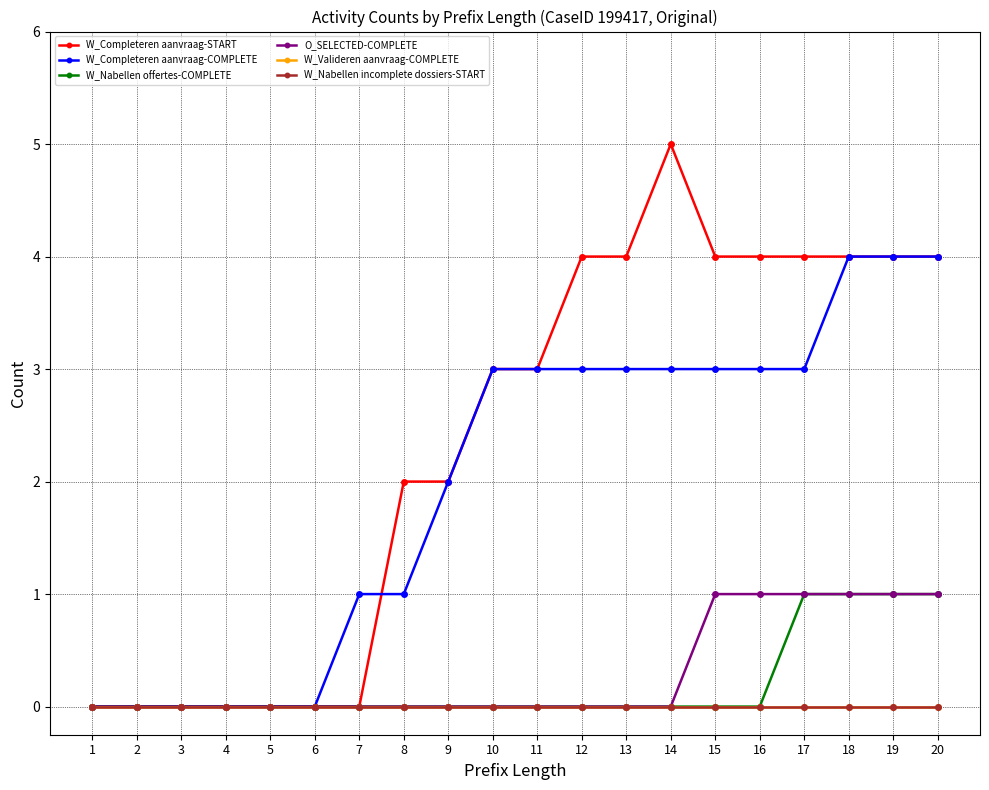

At which category is the sum across all series the highest?

18